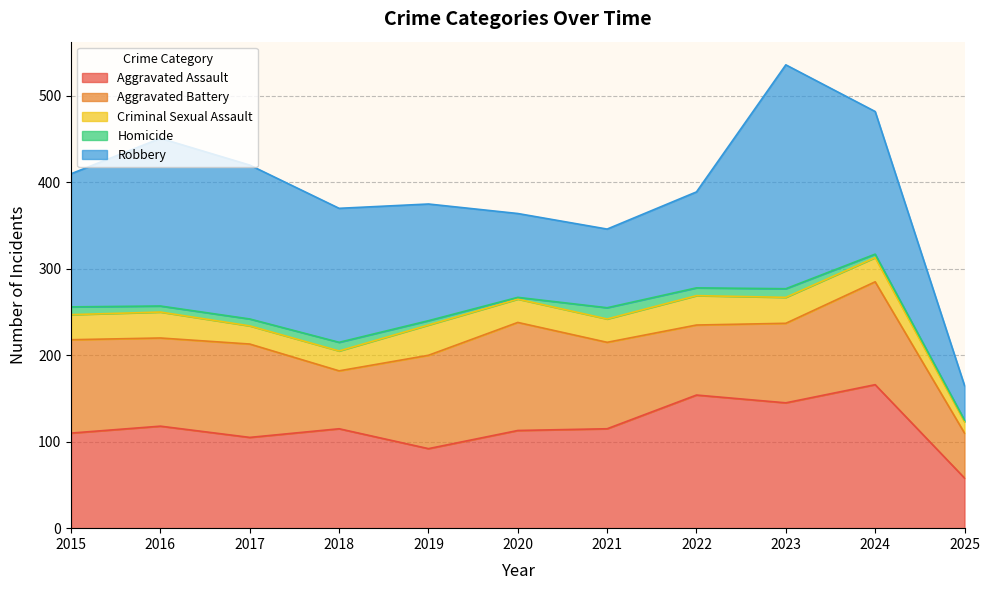

How many lines are shown in the chart?

5